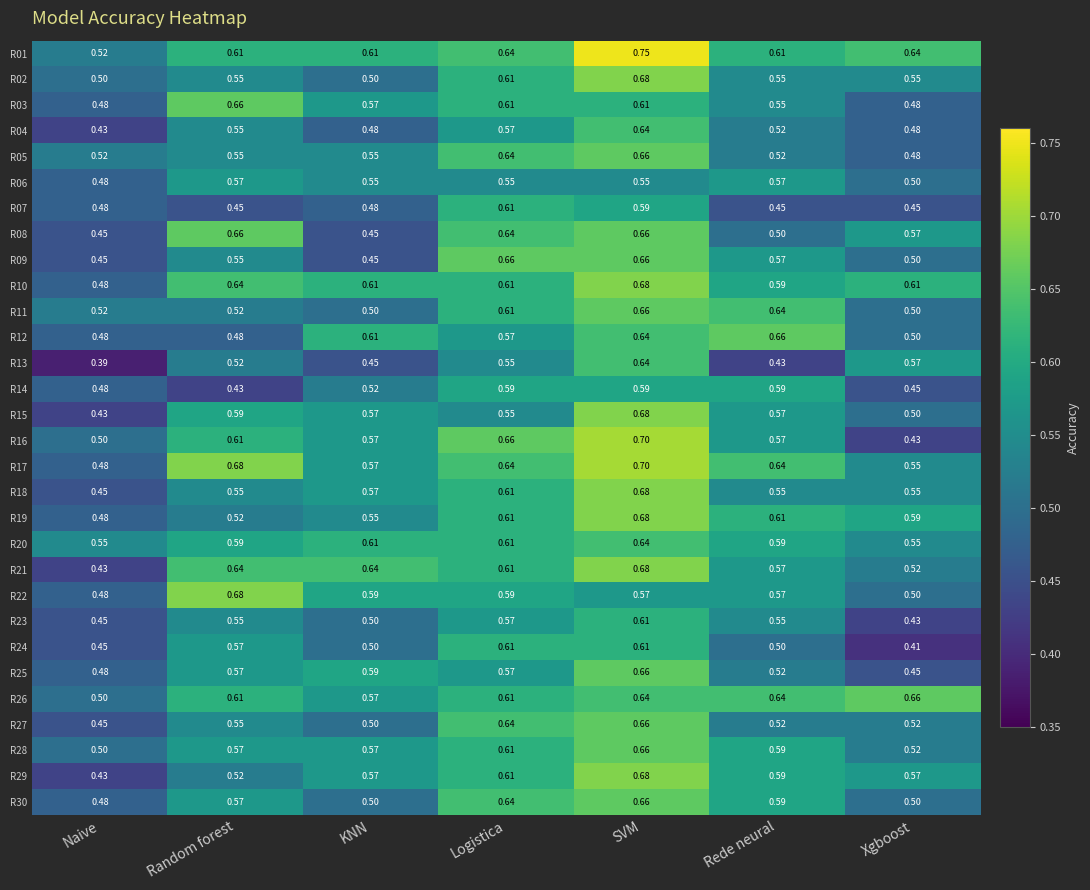

Which category has the highest value across all series?

SVM